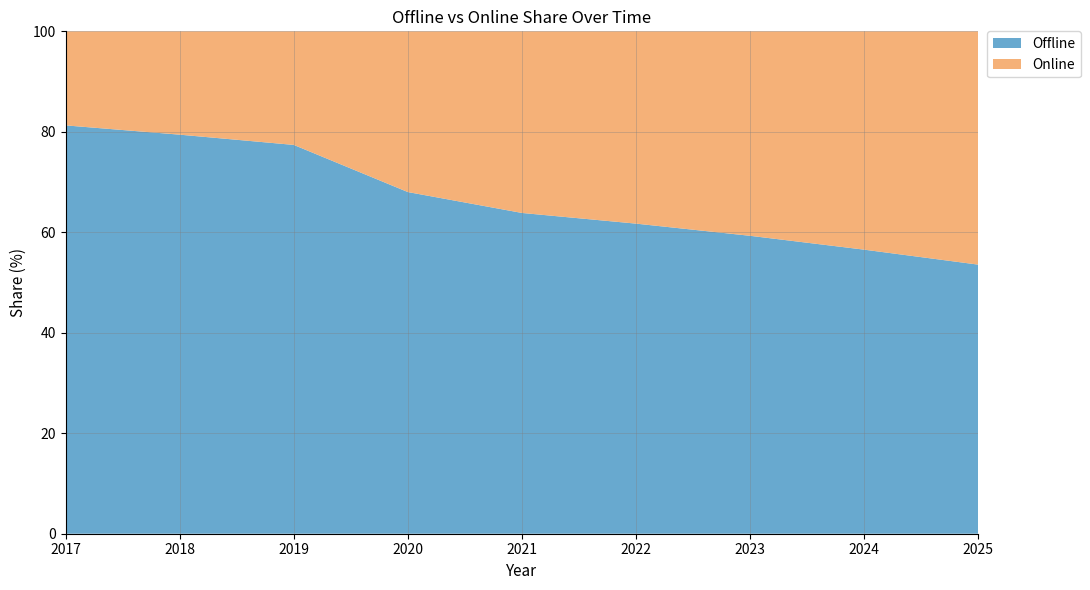

Reading left to right, what are all the values shown in this chart?

Offline: 2017=81.3	2018=79.4	2019=77.4	2020=68.0	2021=63.9	2022=61.7	2023=59.3	2024=56.5	2025=53.6
Online: 2017=18.7	2018=20.6	2019=22.6	2020=32.0	2021=36.1	2022=38.3	2023=40.7	2024=43.5	2025=46.4